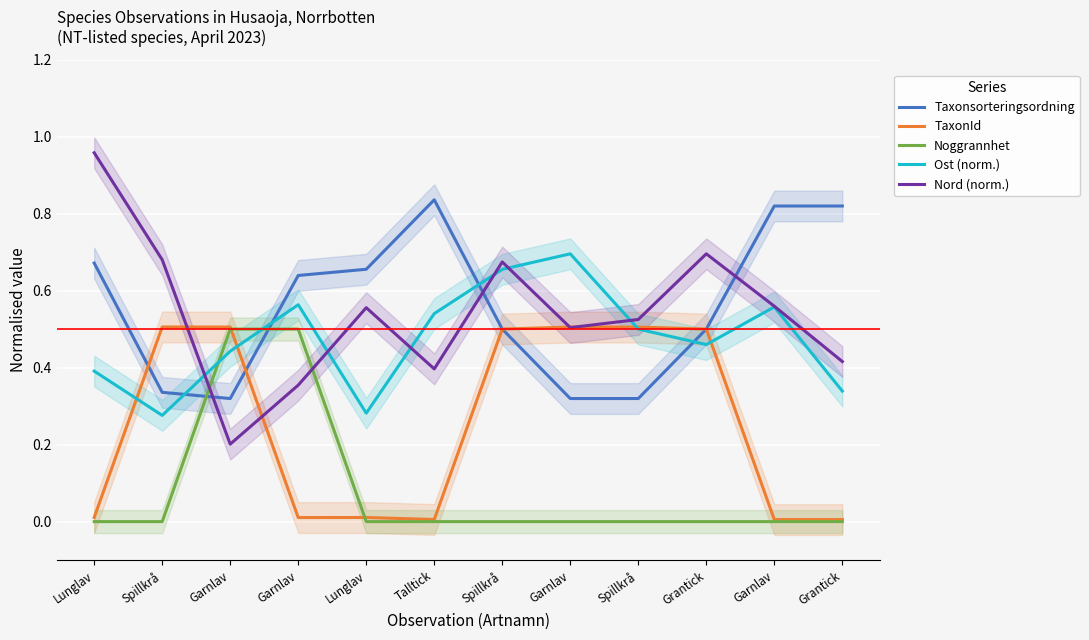

At which category does Taxonsorteringsordning reach its first local valley?

Garnlav